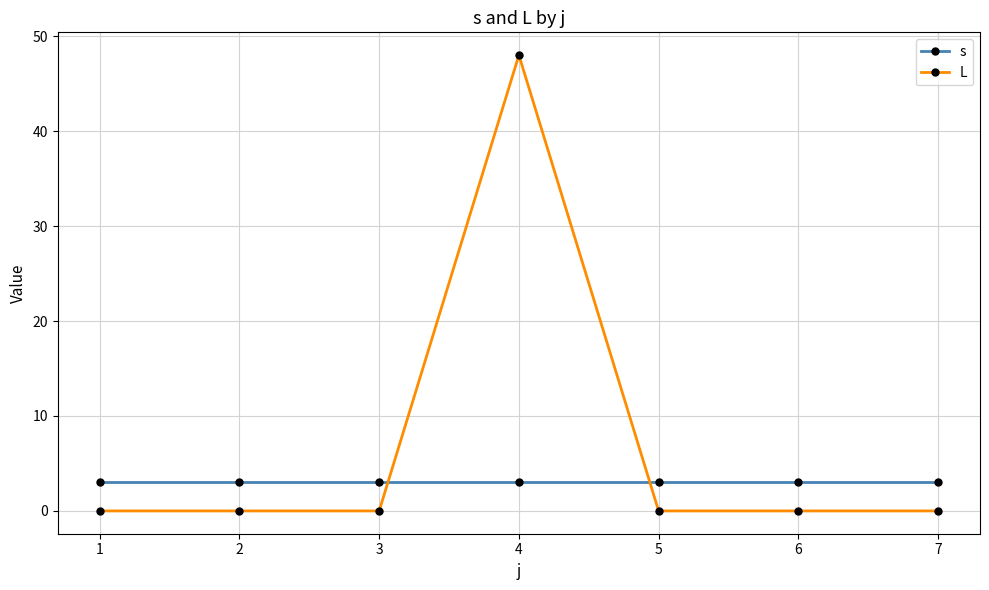

Rank the series by their maximum value, from lowest to highest.

s, L